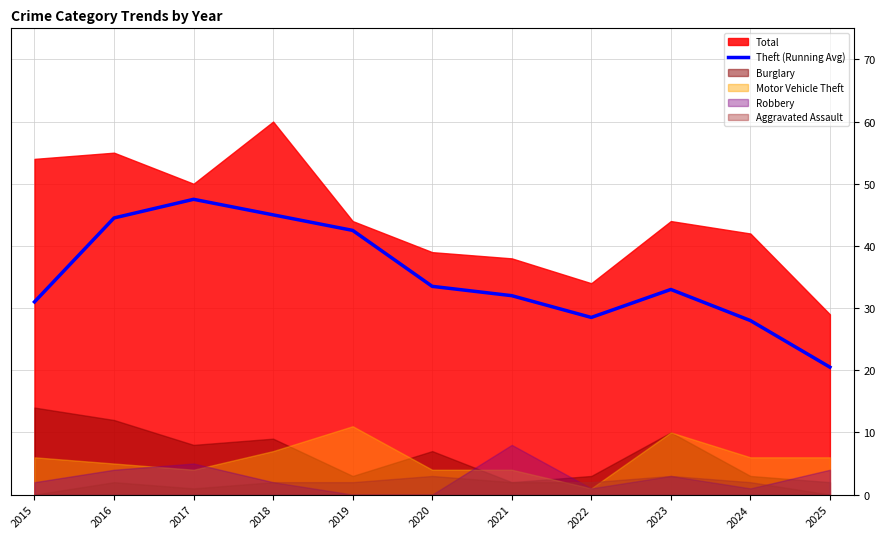

How many values exceed 33?

5